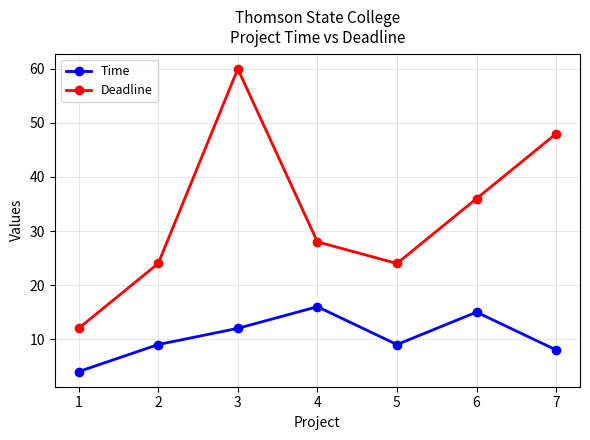

Where is the first local maximum for Time?

4